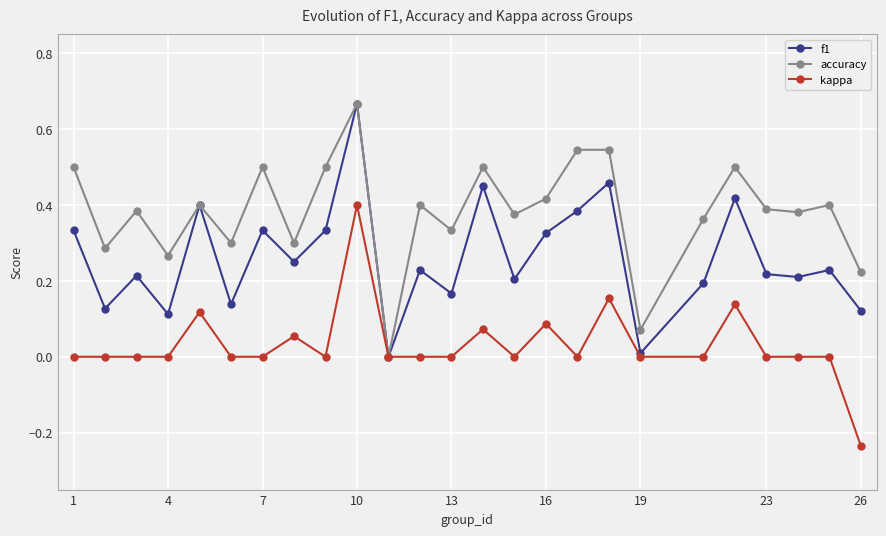

Does the chart display data point markers on the line(s)?

Yes